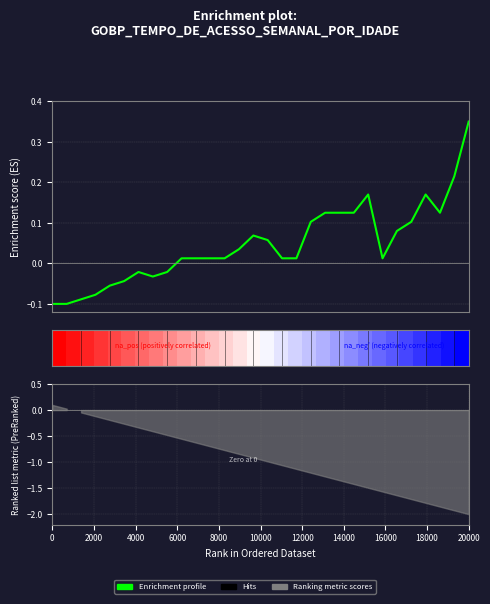

How many values in the Enrichment profile series exceed 0?

21